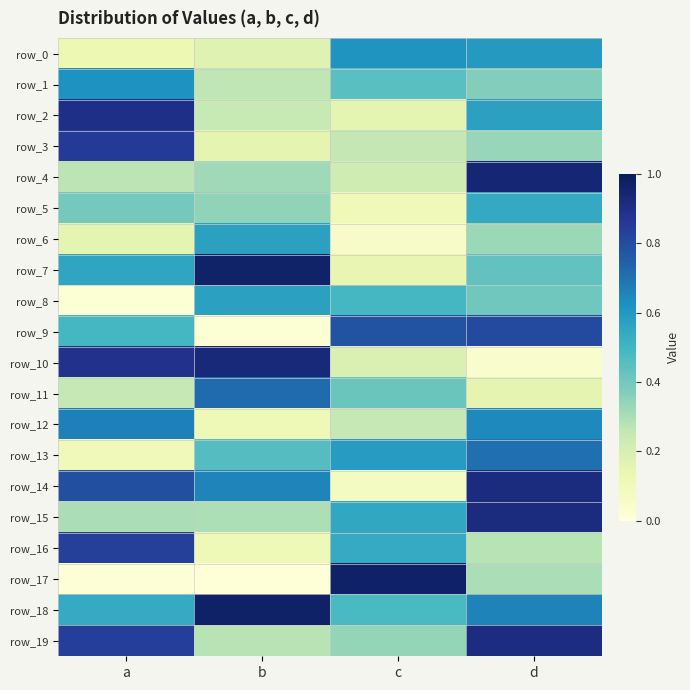

What is the difference between the maximum and minimum values in the row_13 series?

0.6